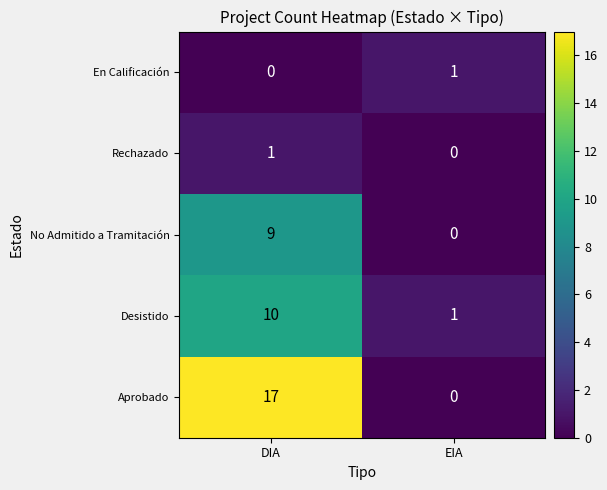

Rank the categories by Rechazado value from highest to lowest.

DIA, EIA